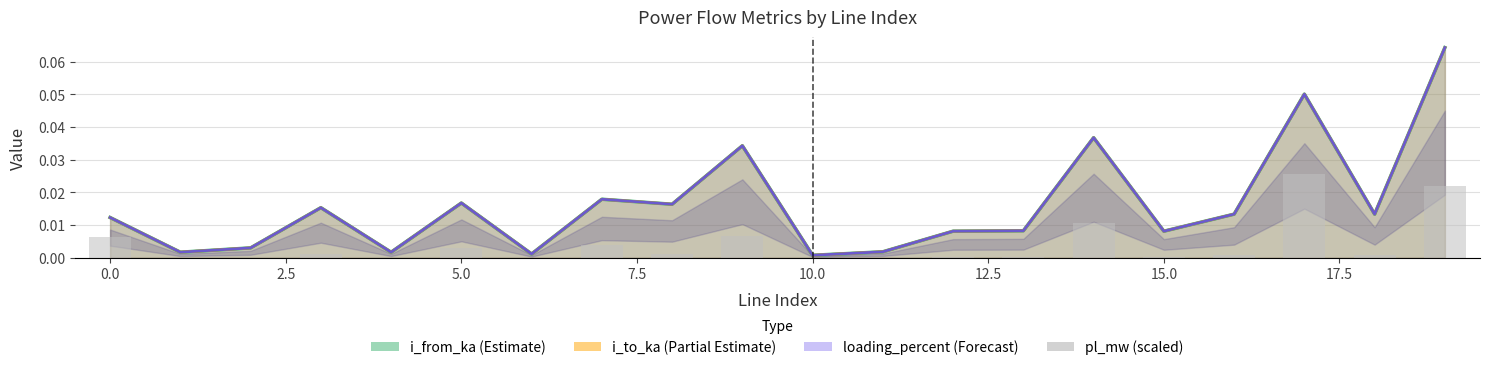

True or false: the data shows 0.0 at 5.0.

True